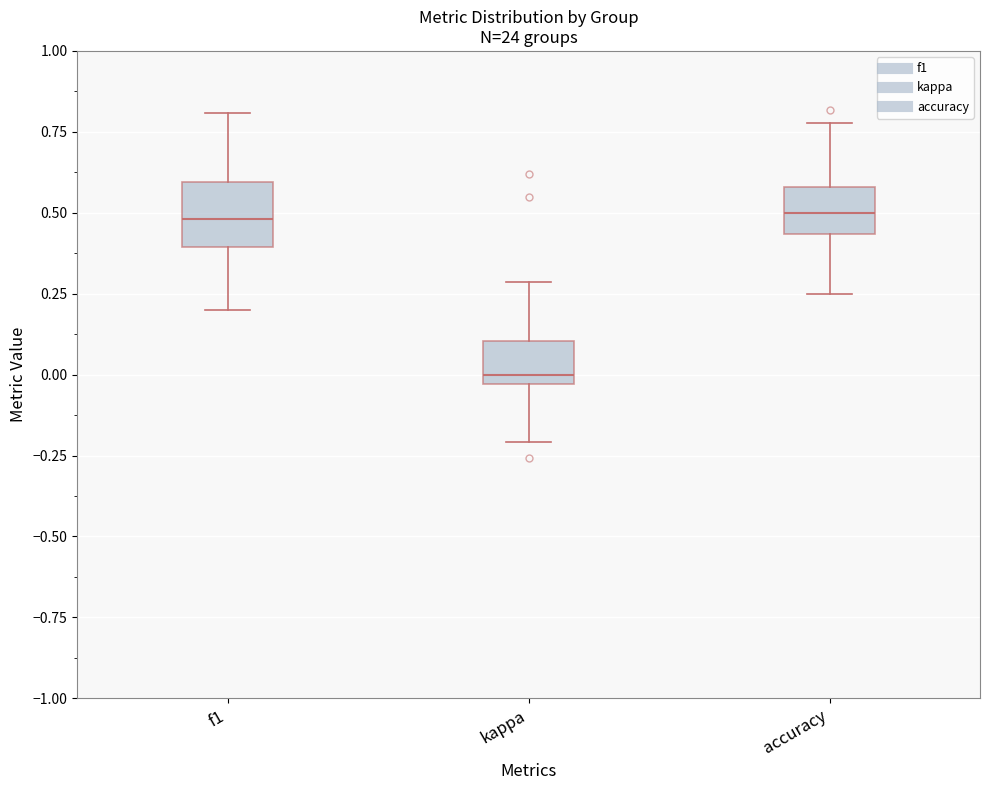

Reading left to right, read every box against the y-axis: the position of its median line, the range the box covers, and the ends of its whiskers. The values are not printed on the chart, so give them approximately, as read against the axis.

f1: median 0.50, box 0.40 to 0.60, whiskers 0.20 to 0.80
kappa: median 0.00, box -0.05 to 0.10, whiskers -0.20 to 0.30
accuracy: median 0.50, box 0.45 to 0.60, whiskers 0.25 to 0.80